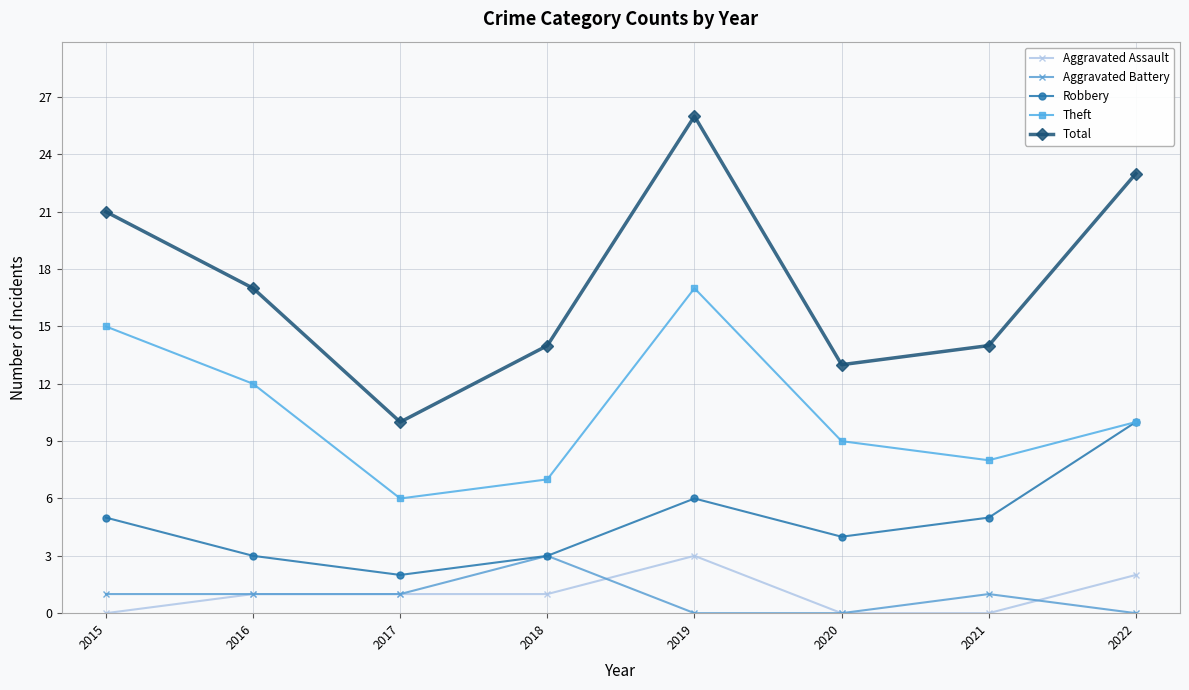

What is the difference between the maximum and minimum values in the Aggravated Battery series?

3